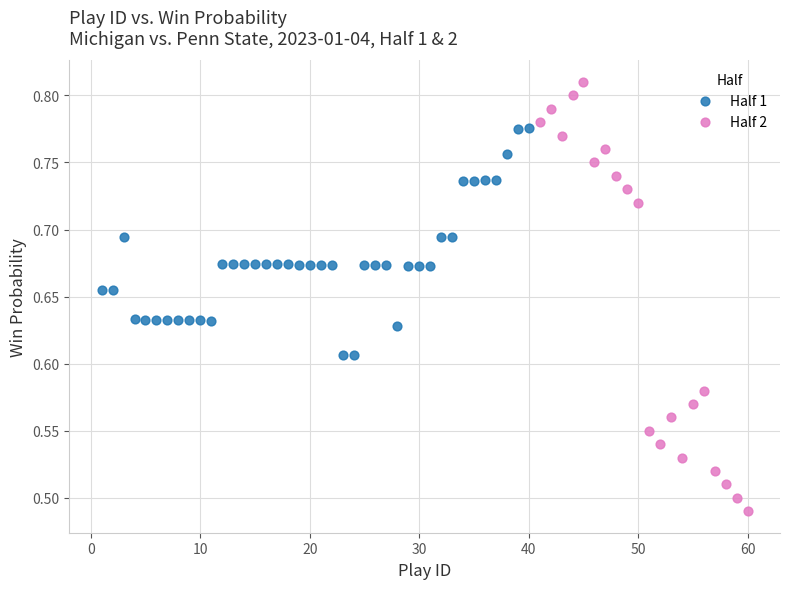

Which series has the widest spread of Y values?

Half 2